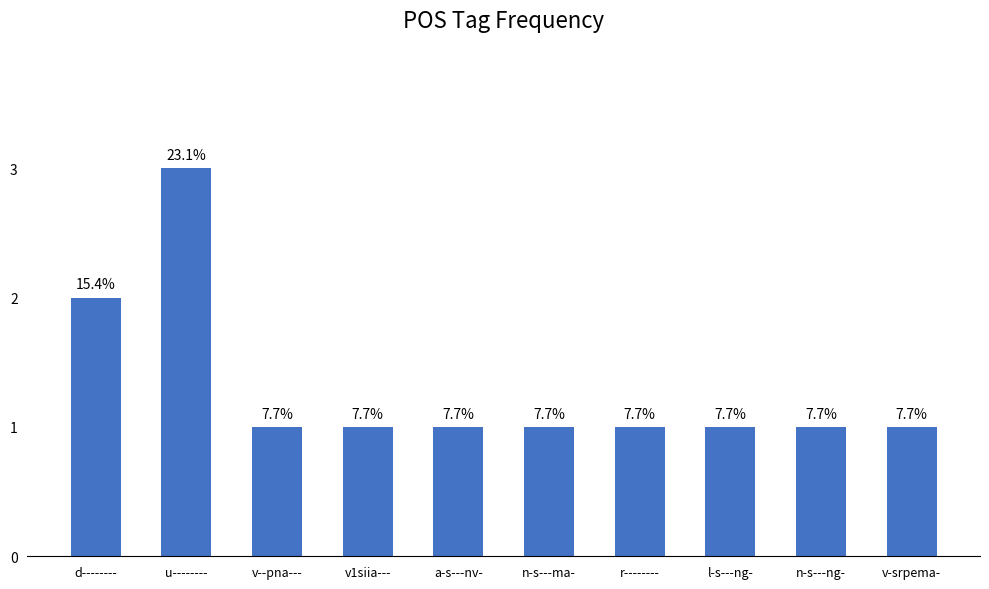

True or false: the data shows 0 at l-s---ng-.

False